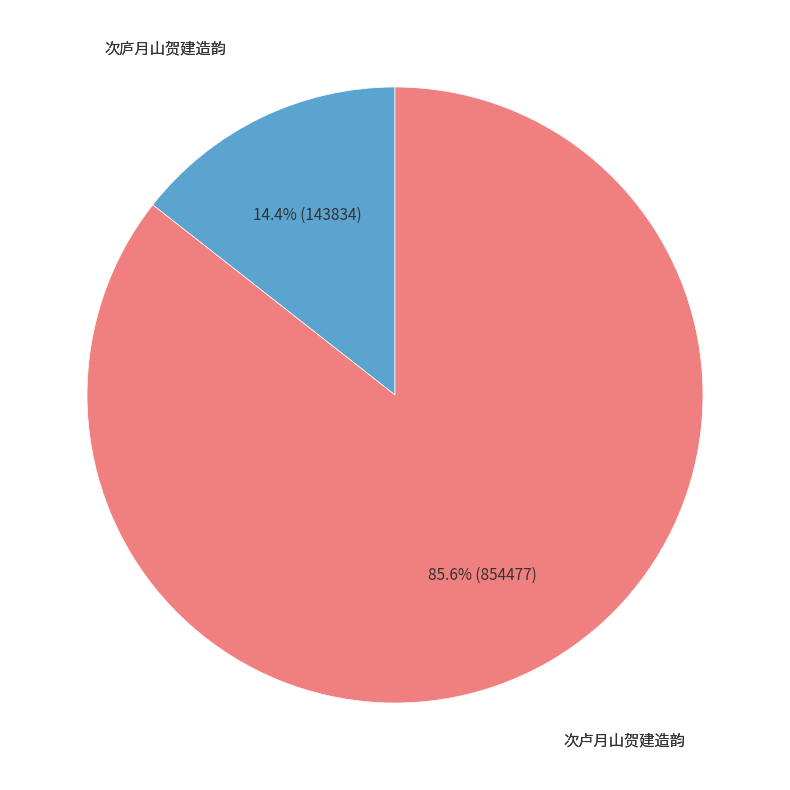

How many slices are in this pie chart?

2